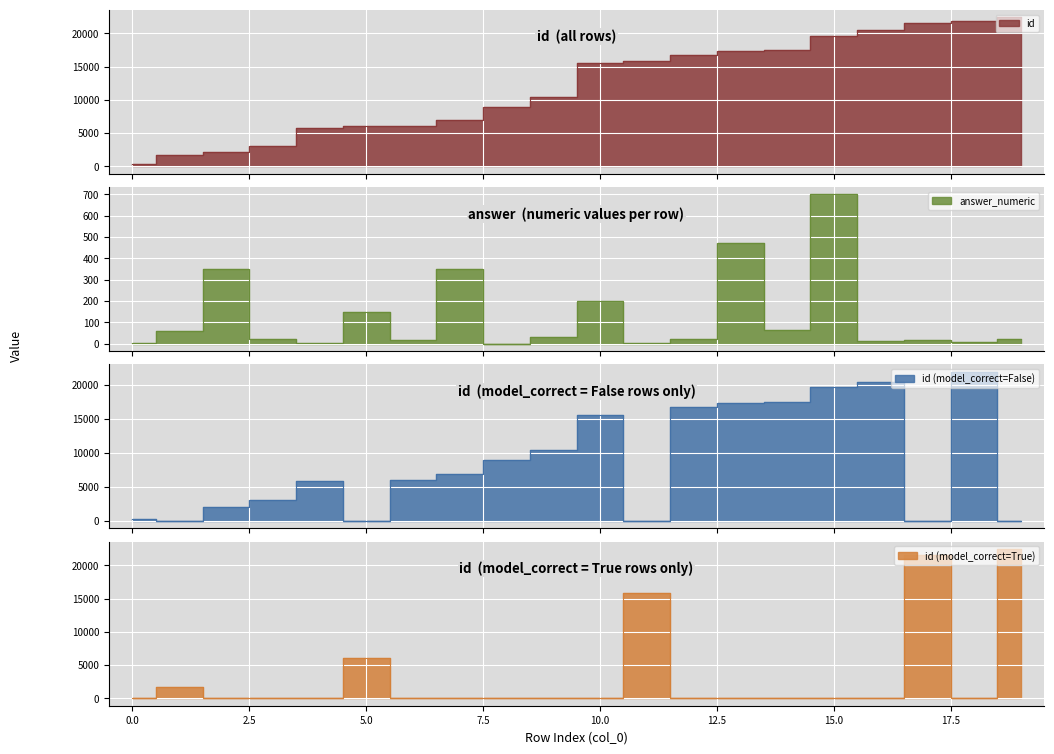

True or false: id has a value of 5814.0 at 4.

True